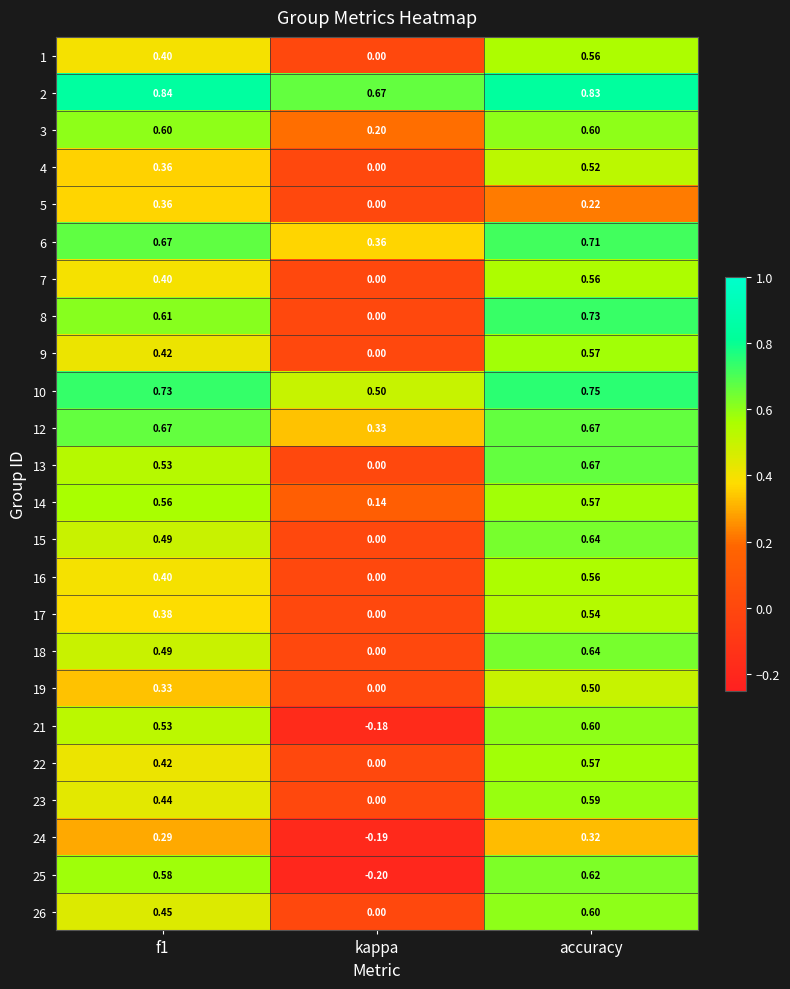

Is the value of 12 at f1 greater than the value of 1 at kappa?

Yes